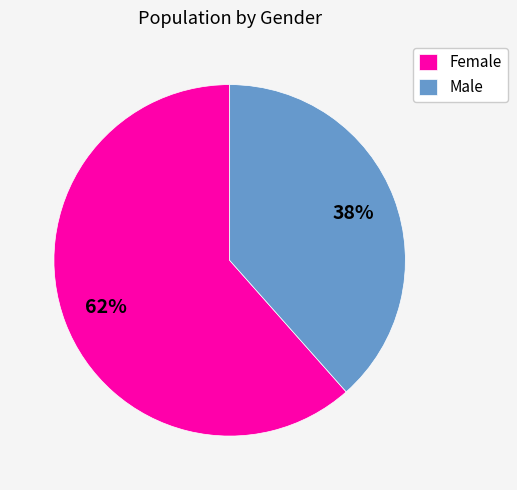

To the nearest percent, what portion does Male represent?

38%